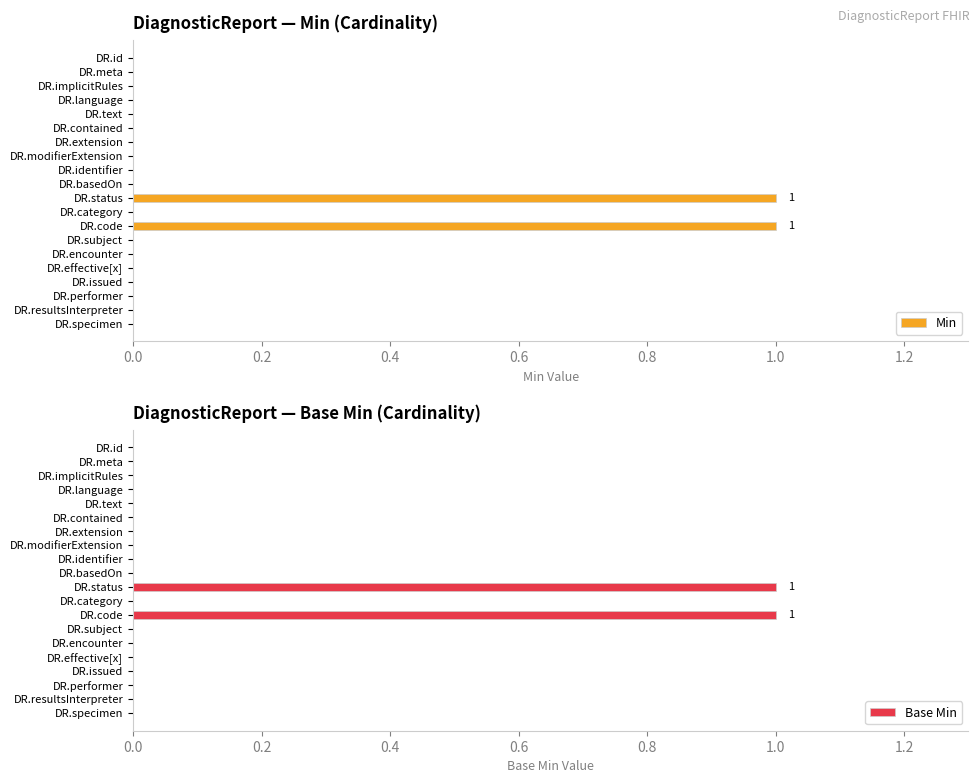

Reading left to right, list all the values displayed in this chart.

Min: 0	0	0	0	0	0	0	0	0	0	1	0	1	0	0	0	0	0	0	0
Base Min: 0	0	0	0	0	0	0	0	0	0	1	0	1	0	0	0	0	0	0	0